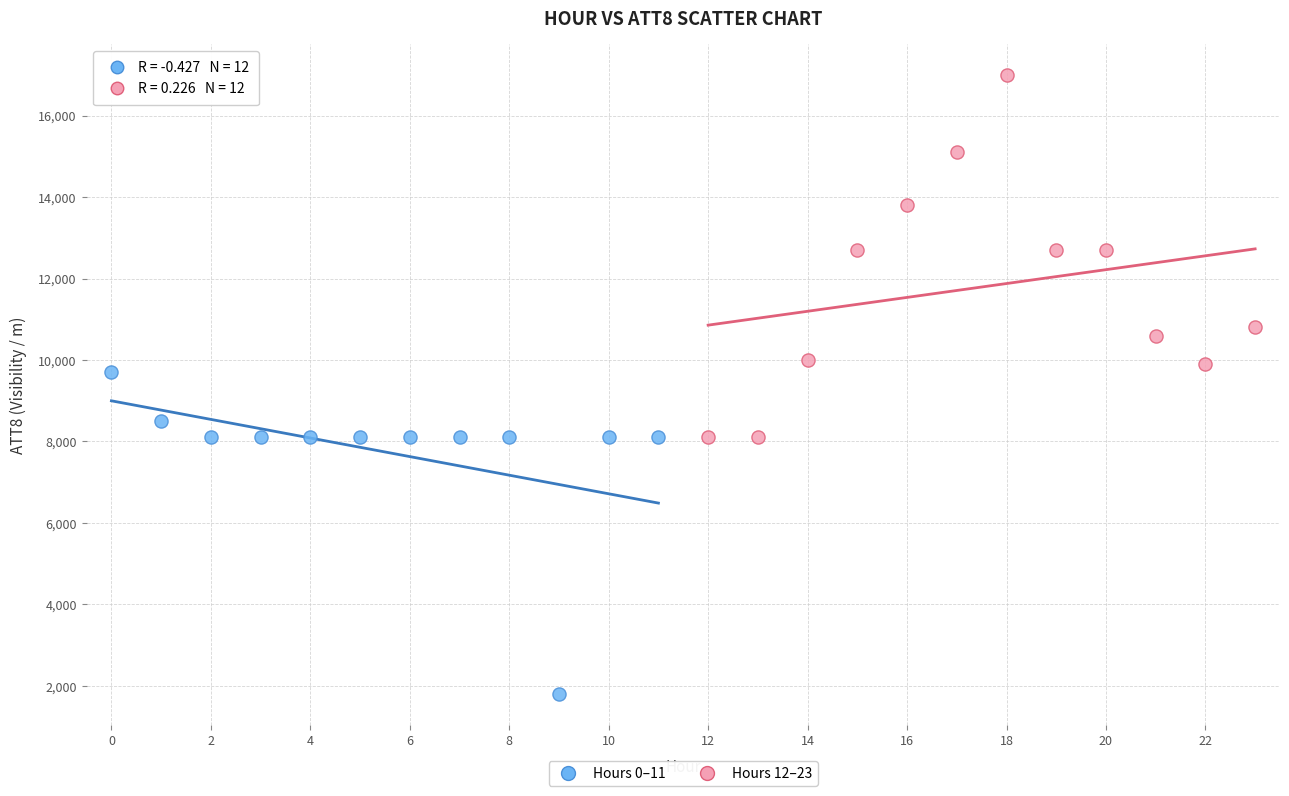

Which series contains the lowest Y value?

Hours 0–11